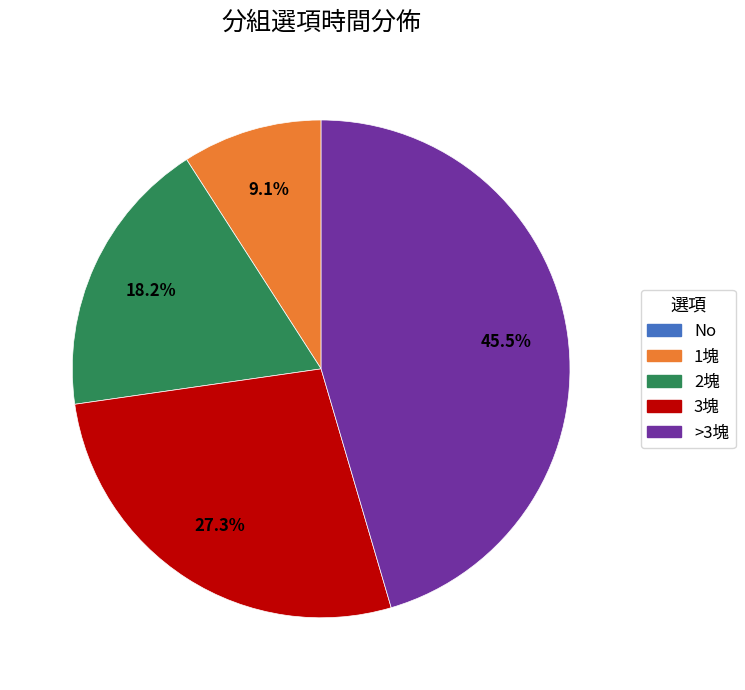

What is the total percentage of 2塊 and >3塊?

63.6%